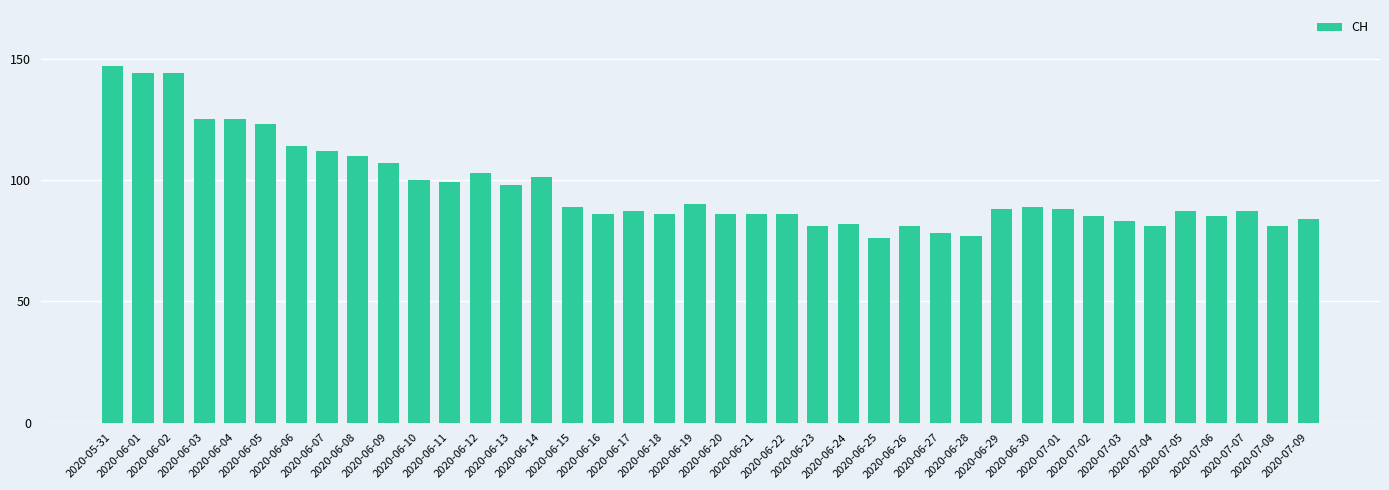

What is the difference between the maximum and minimum values?

71